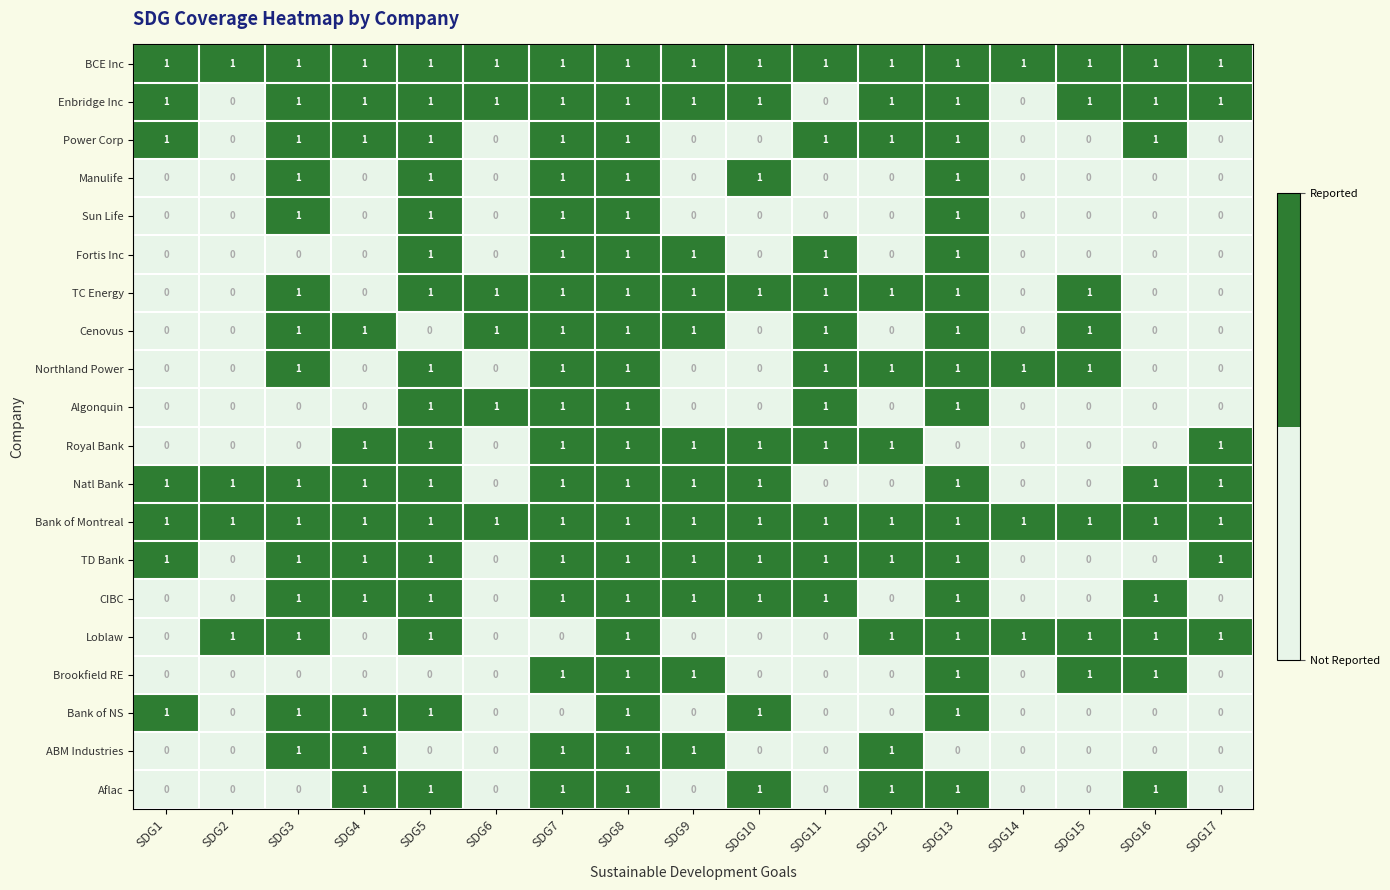

How many Manulife values are between 0 and 1?

17